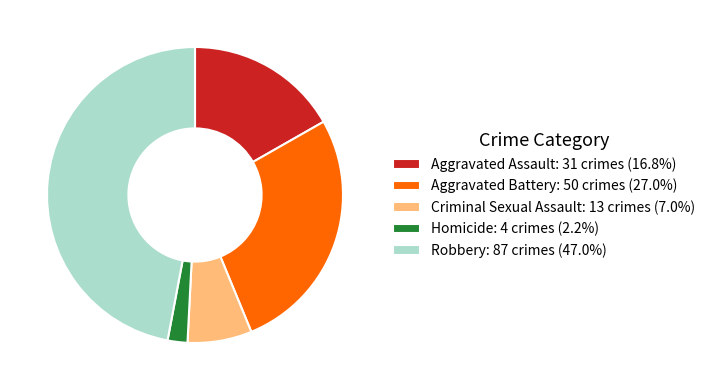

Does Aggravated Assault represent more than half of the total?

No